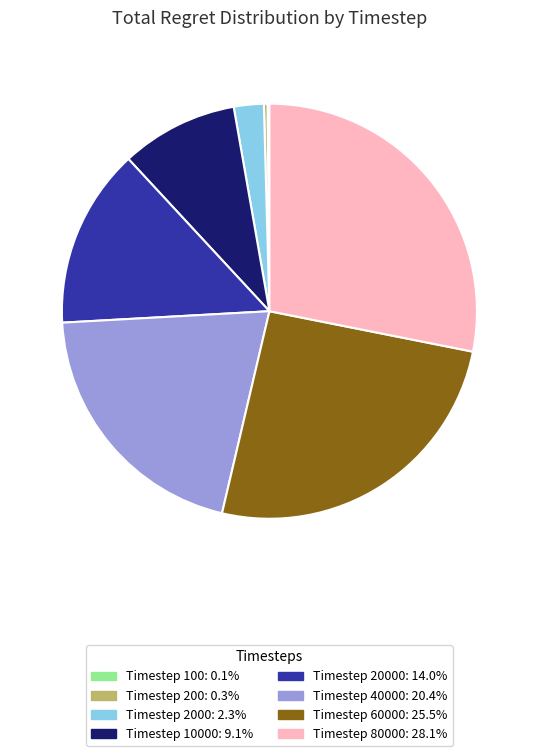

Is there a majority slice in this chart?

No